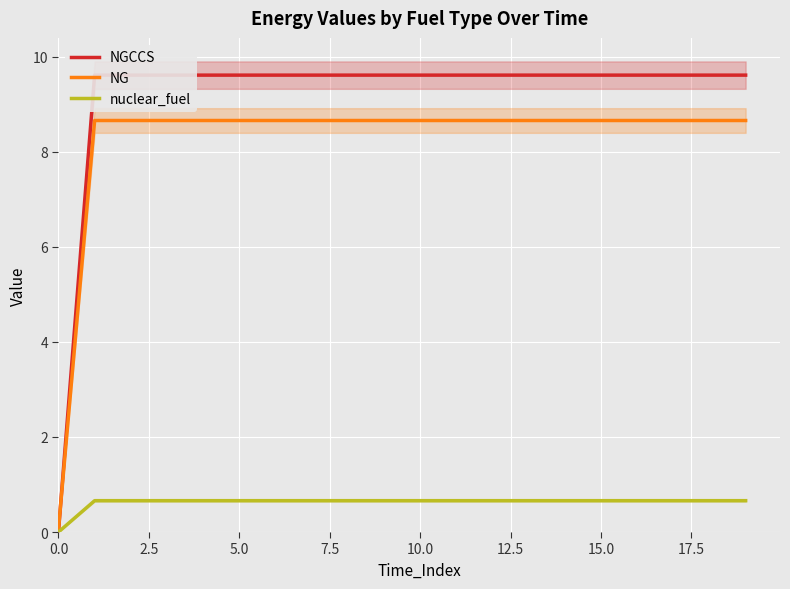

What is the highest value of the NG series?

8.7